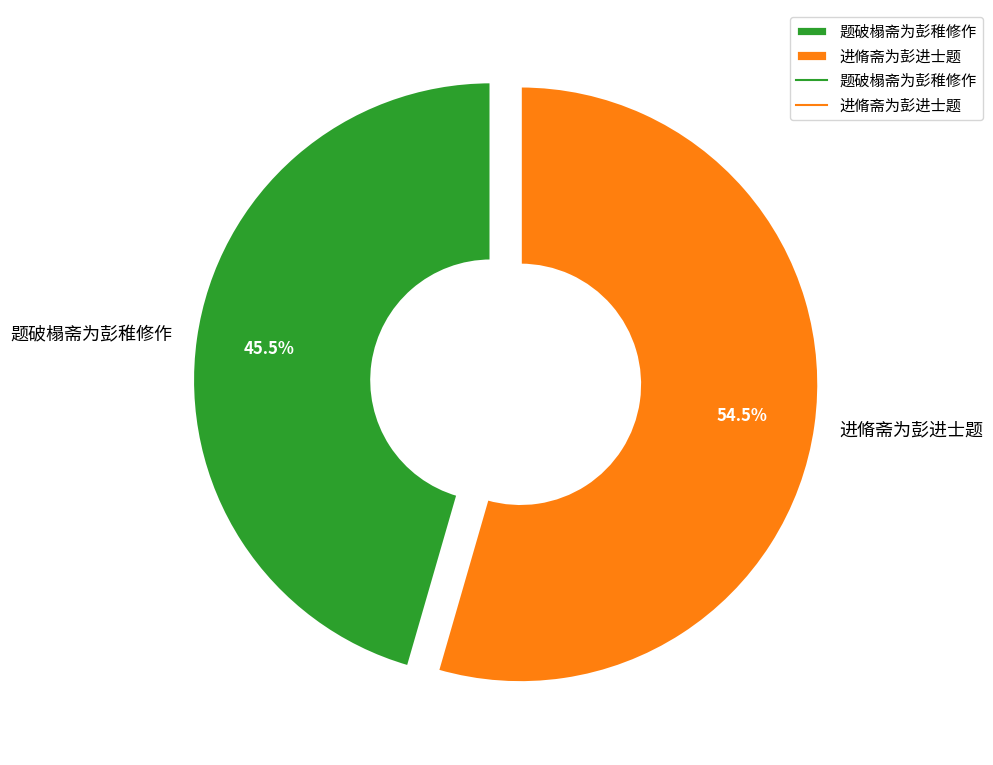

How many segments does this pie chart have?

2